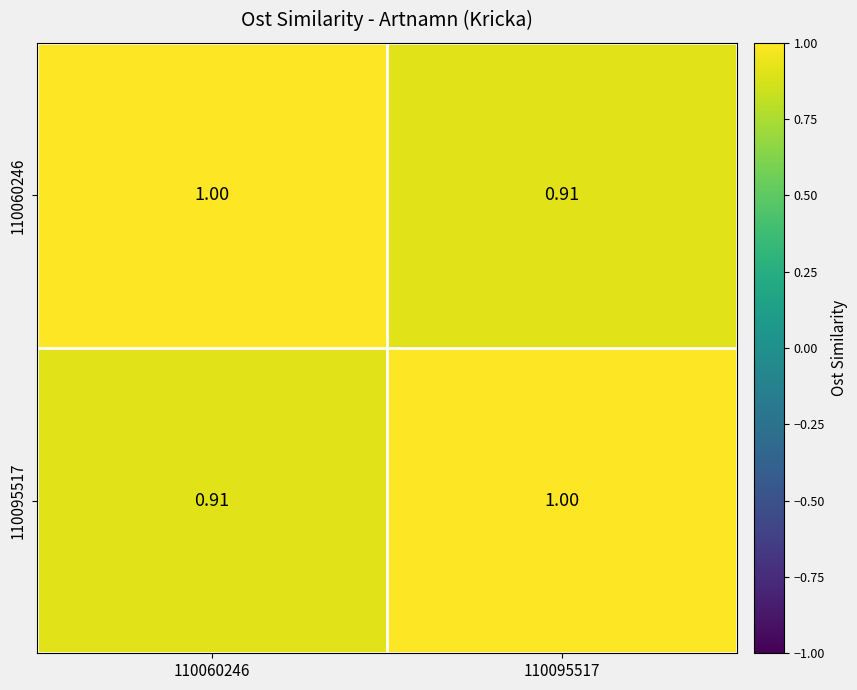

Is the value of 110095517 at 110095517 greater than the value of 110060246 at 110095517?

Yes